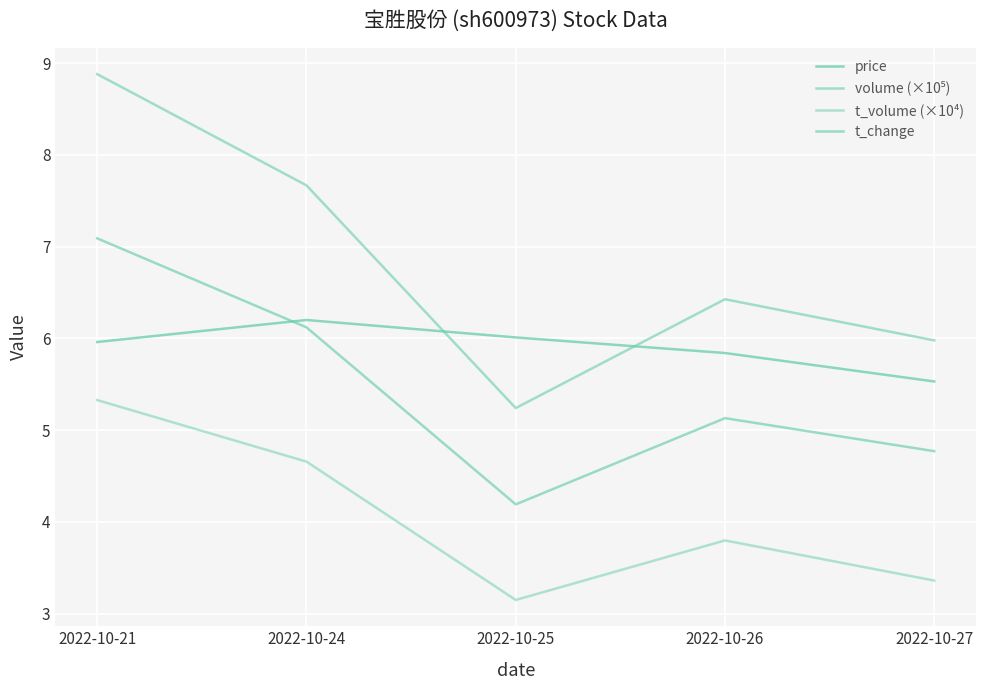

How many lines are shown in the chart?

4